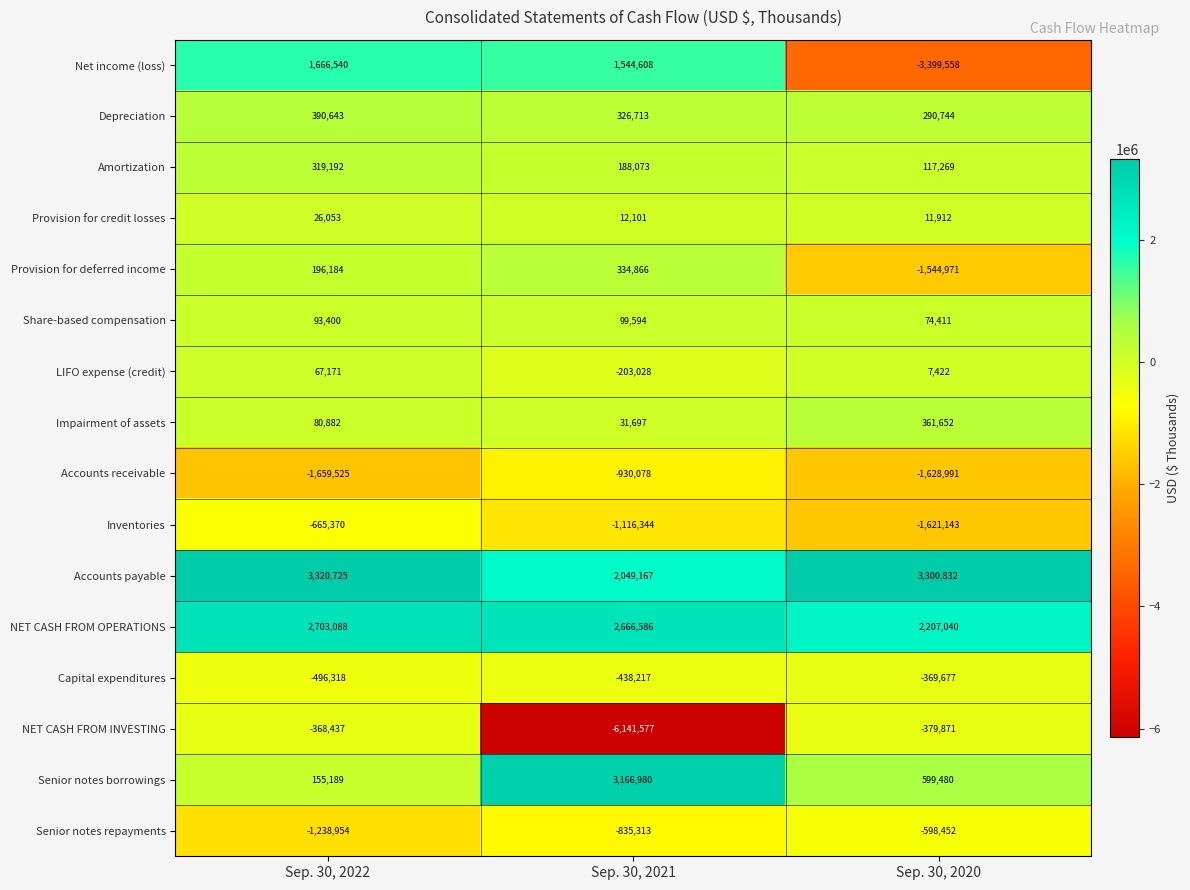

What is the minimum value shown in the chart?

-6141577